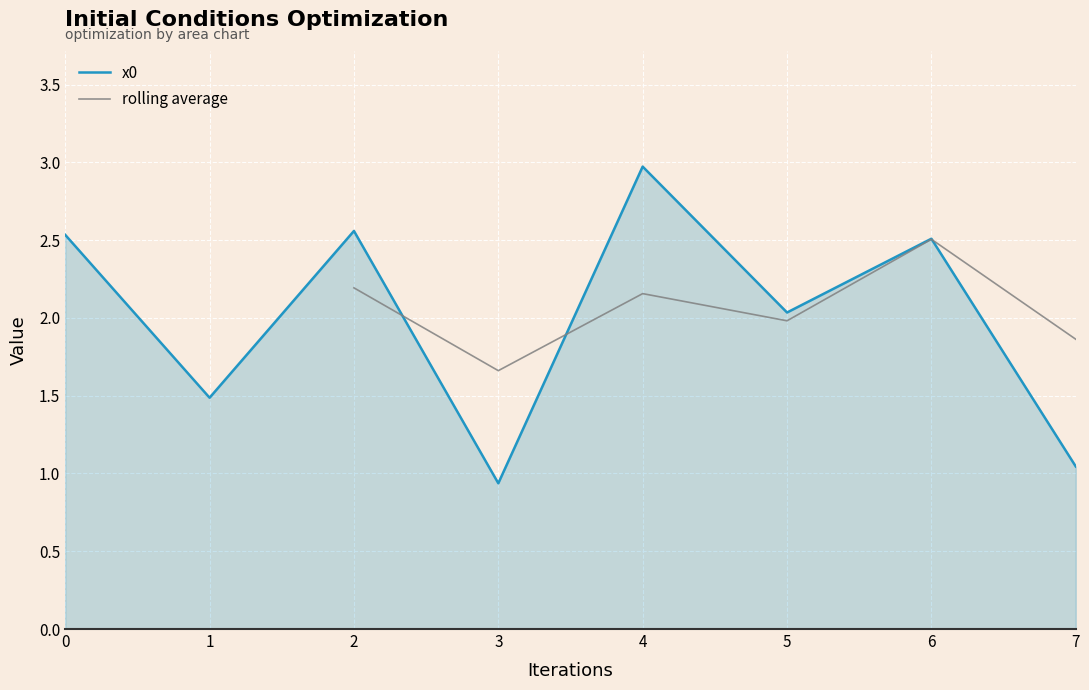

What is the sum of all values?

16.1